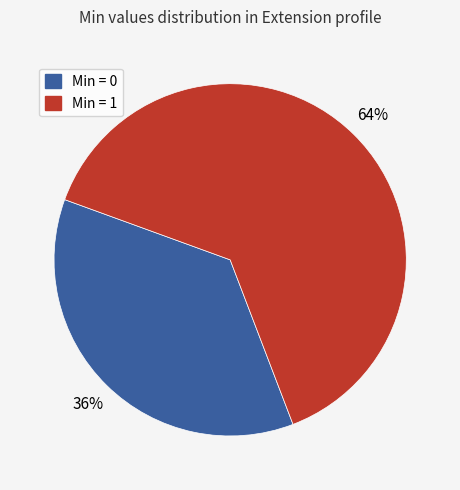

To the nearest percent, what is the average slice percentage?

50%